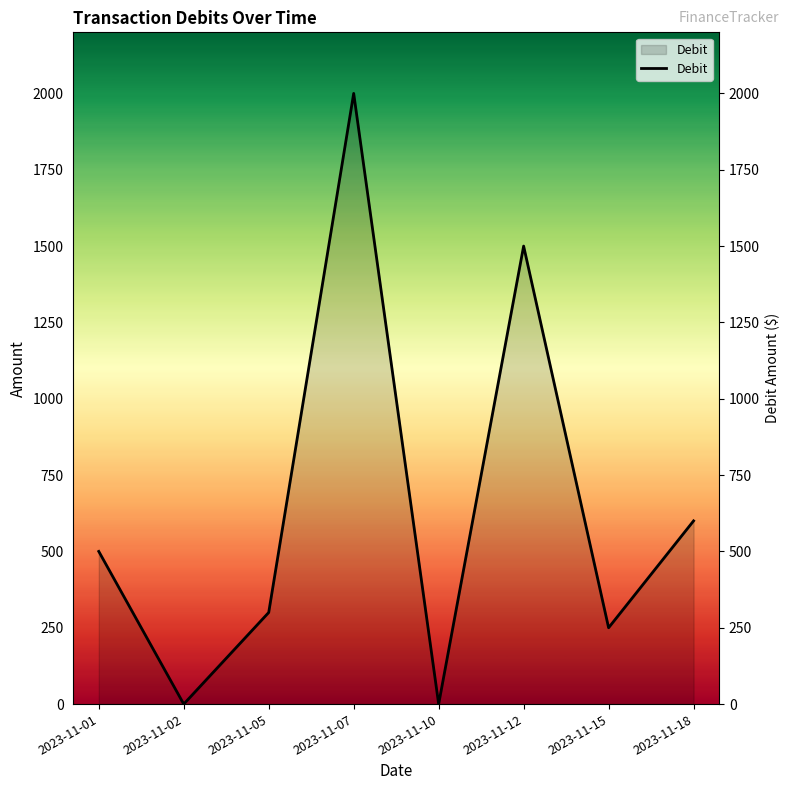

Reading right to left, transcribe all the data shown in this chart.

2023-11-18=600	2023-11-15=250	2023-11-12=1500	2023-11-10=0	2023-11-07=2000	2023-11-05=300	2023-11-02=0	2023-11-01=500